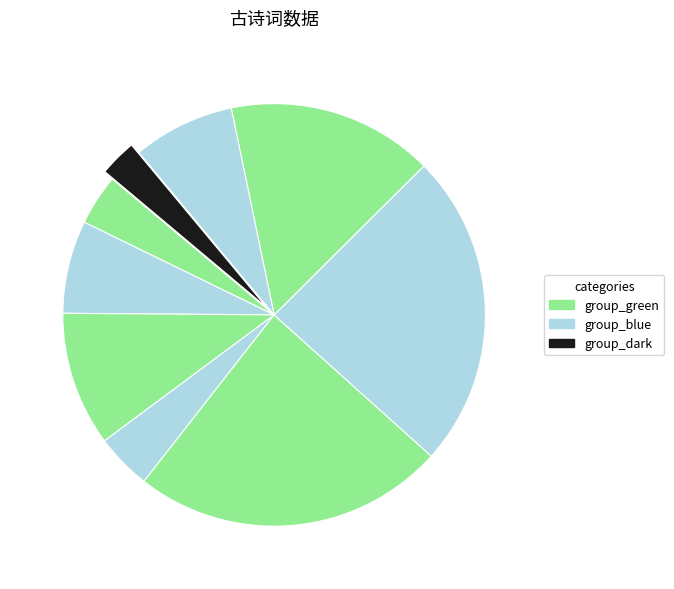

Count the number of slices in the pie.

9